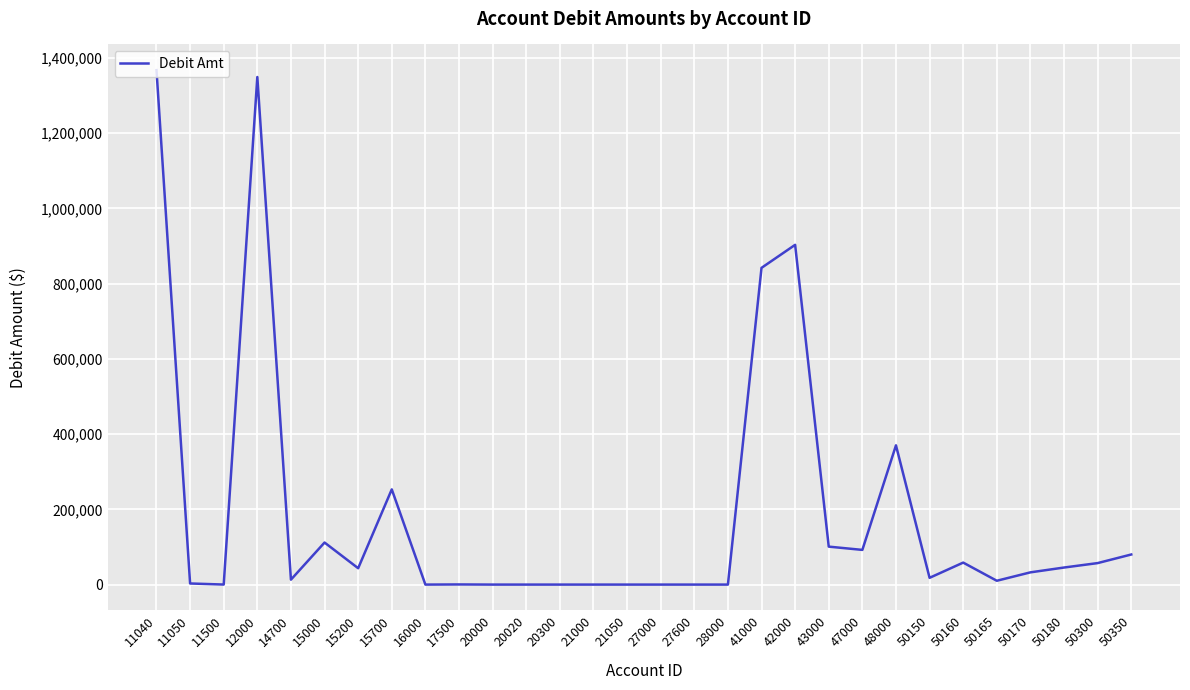

What is the difference between the values at 12000 and 15700?

1096343.7